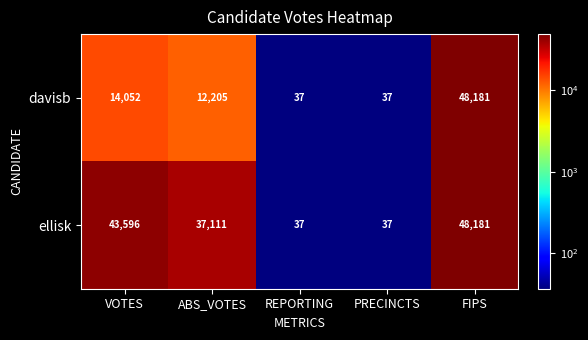

Which series changed the most between ABS_VOTES and PRECINCTS?

ellisk